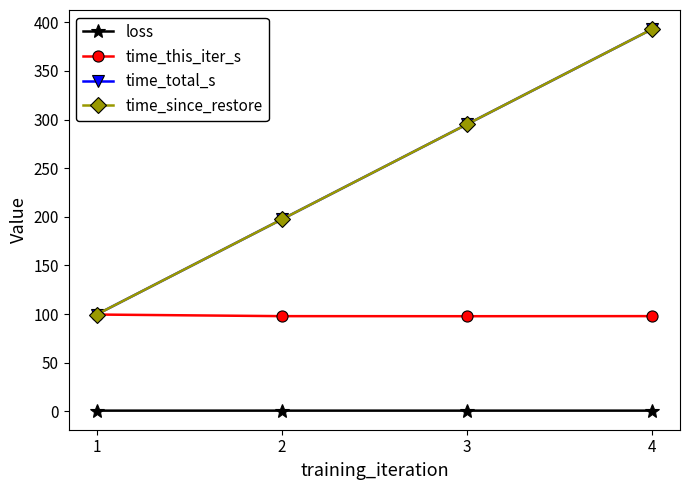

True or false: loss and time_this_iter_s intersect in this chart.

False